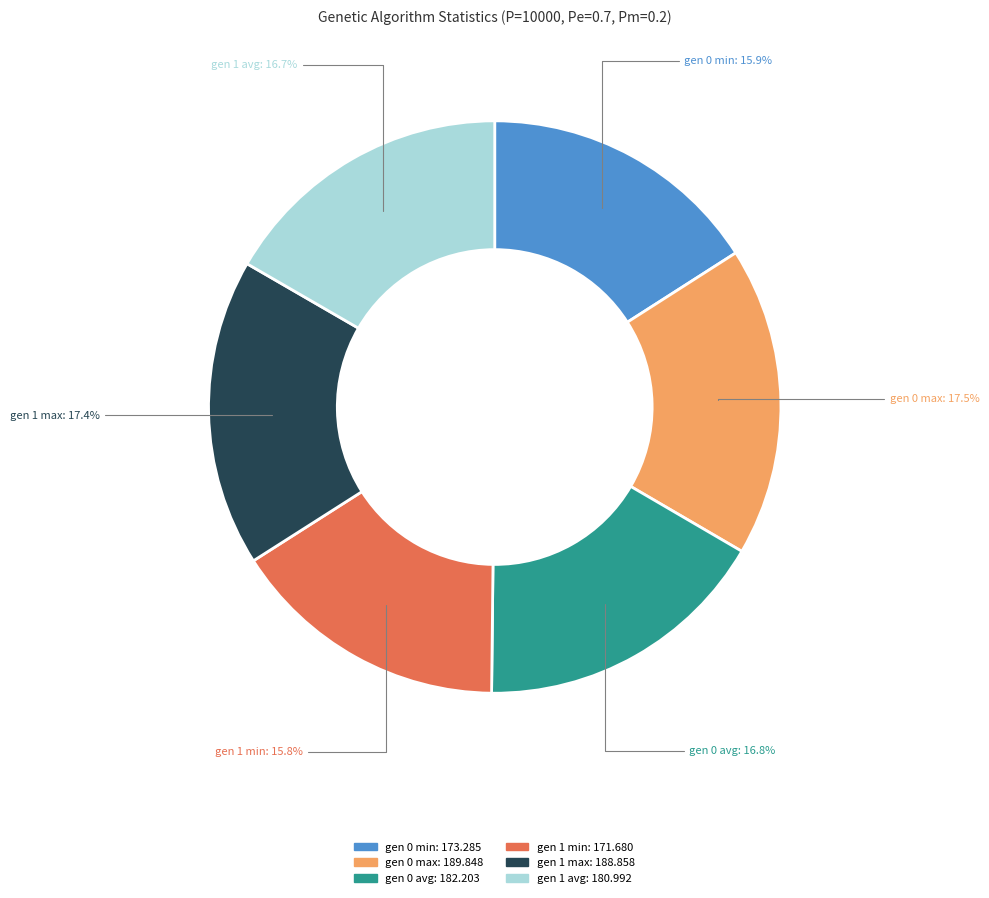

Does any single category account for the majority?

No